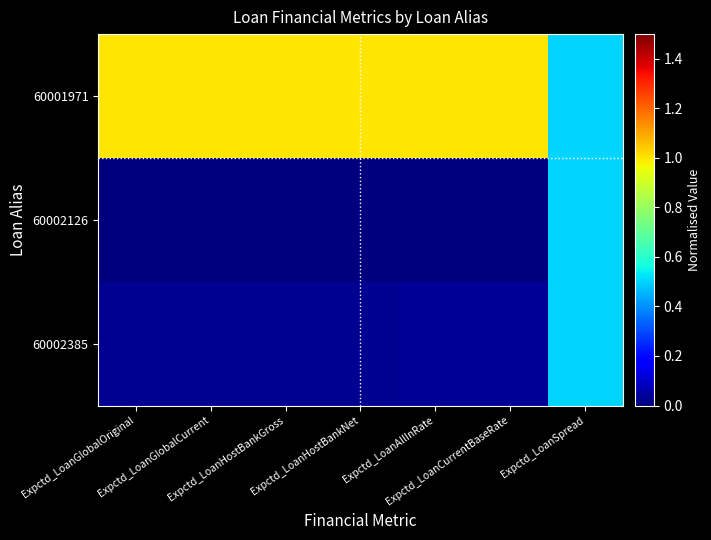

How many categories are shown in the chart?

7